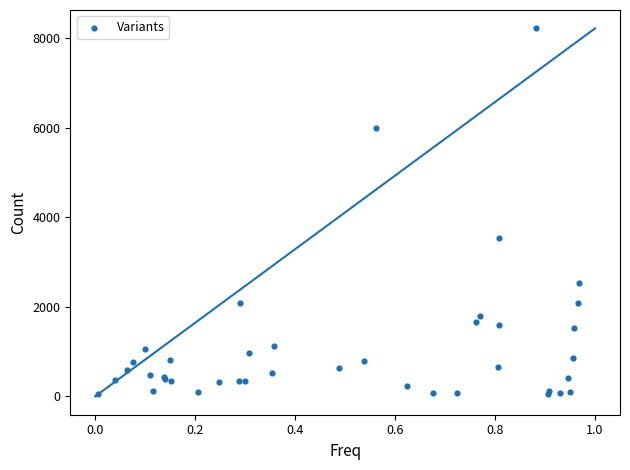

What Y value in the scatter plot is closest to 4136?

3531